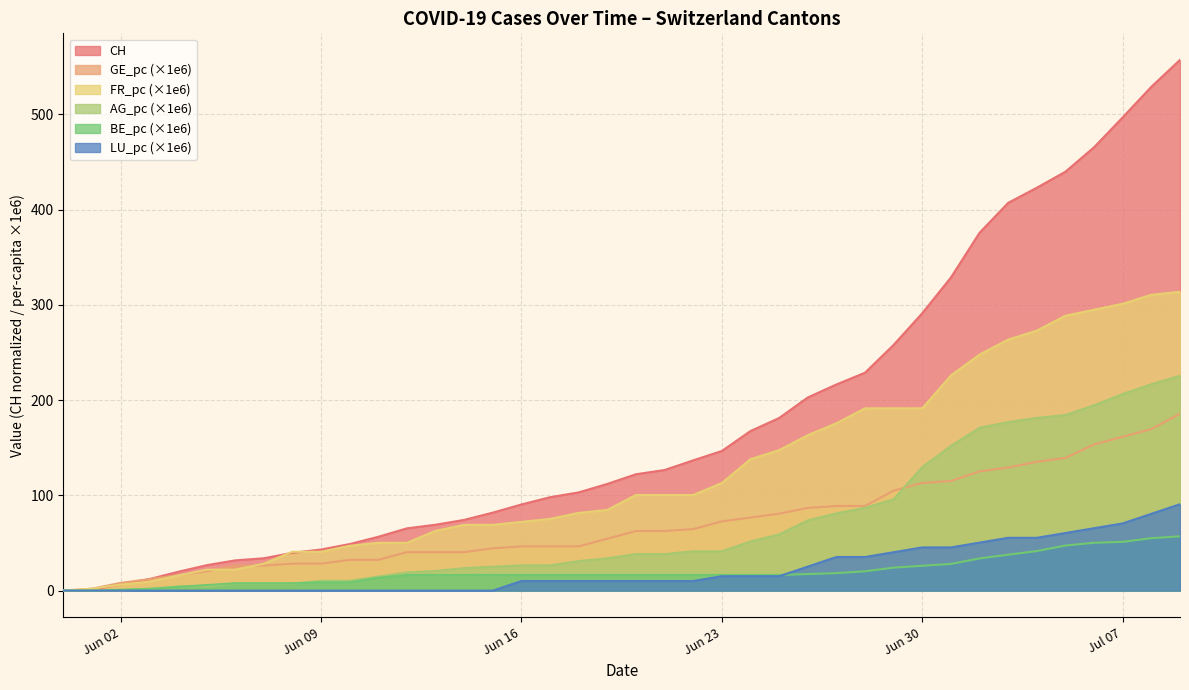

The value of CH at Jun 23 is 237.5. True or false?

False